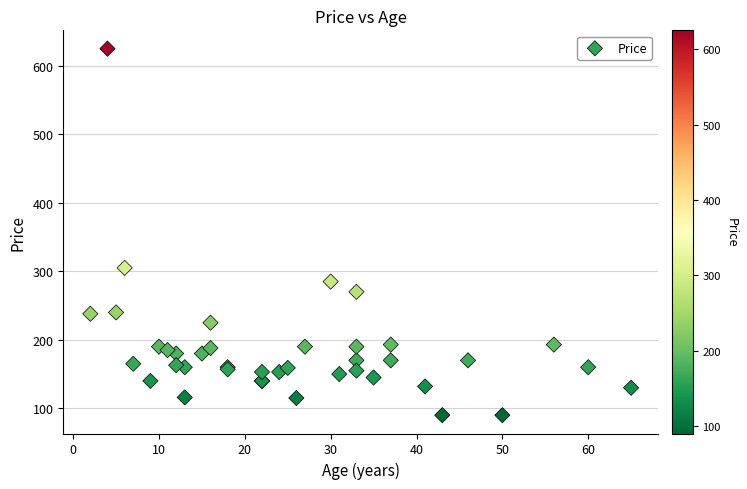

What Y value in the scatter plot is closest to 357?

305